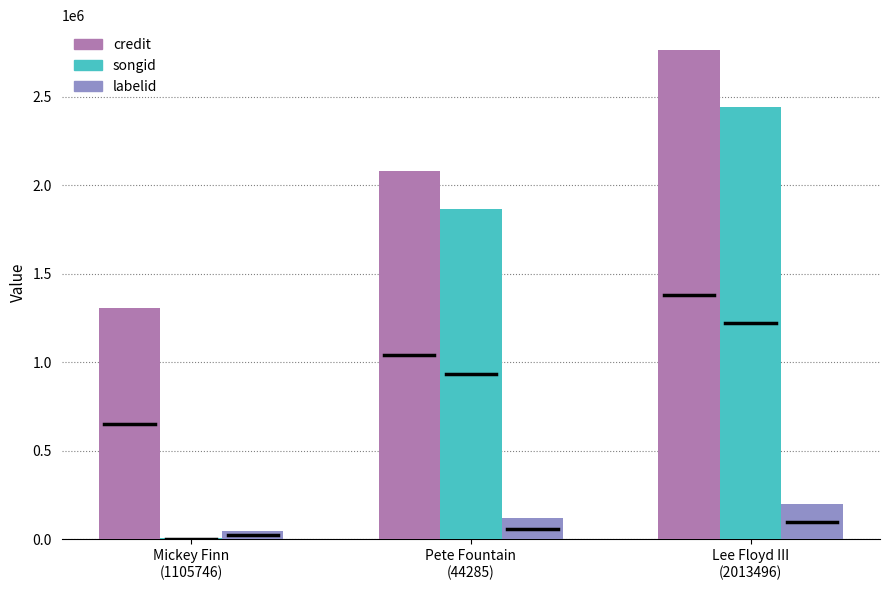

What is the difference between the credit values at Lee Floyd III
(2013496) and Mickey Finn
(1105746)?

1461104